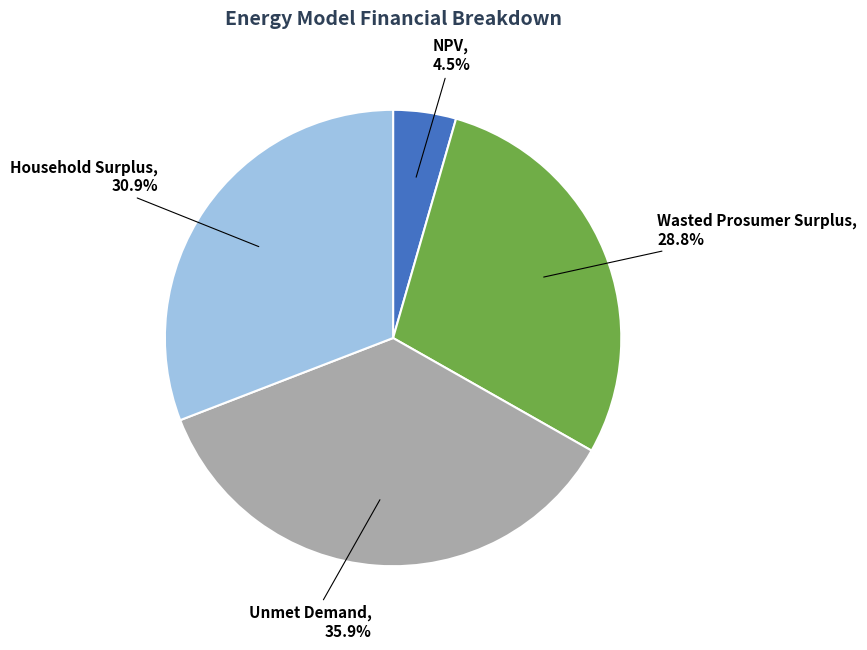

Is there any slice that represents more than half of the pie?

No